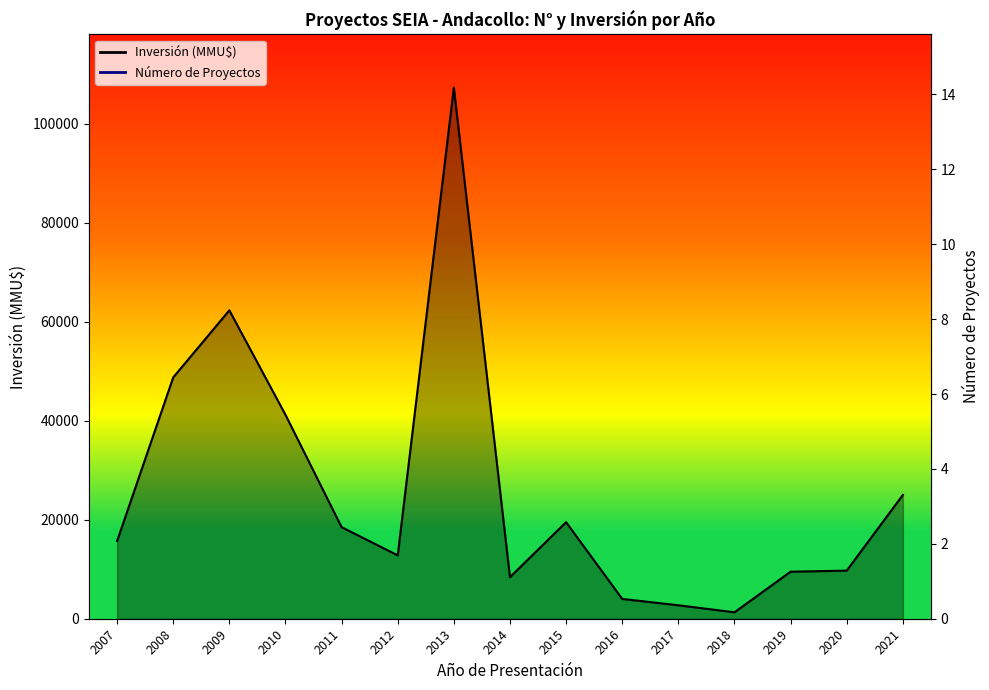

Reading right to left, extract all data points from this chart.

Número de Proyectos: 6	8	10	7	5	6	8	11	9	6	7	12	8	5	3
Inversión (MMU$): 25000	9720	9500	1300	2718	4000	19500	8400	107300	12800	18500	41200	62300	48750	15700